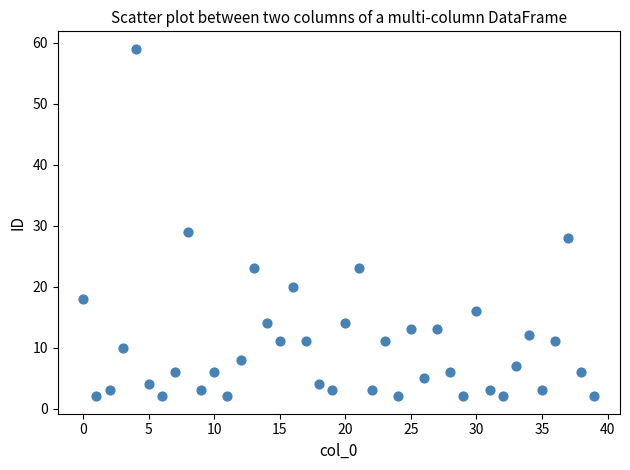

What is the range of Y values (max minus min)?

57